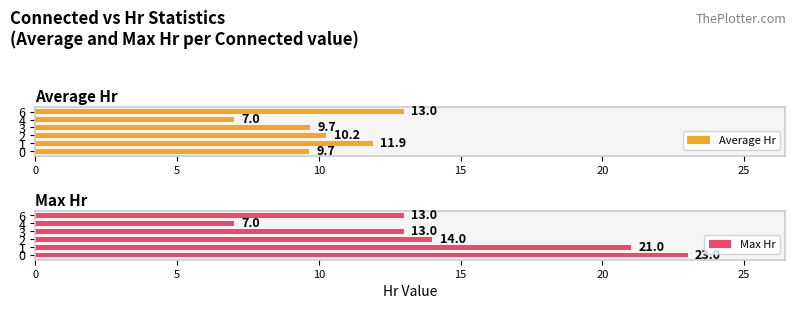

At how many categories does at least one series exceed 19?

2